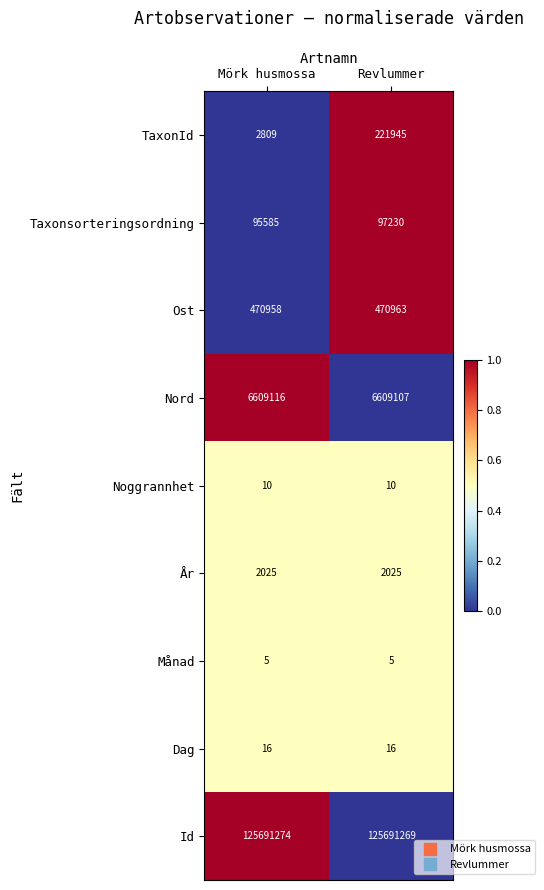

Which category has the highest value across all series?

Mörk husmossa